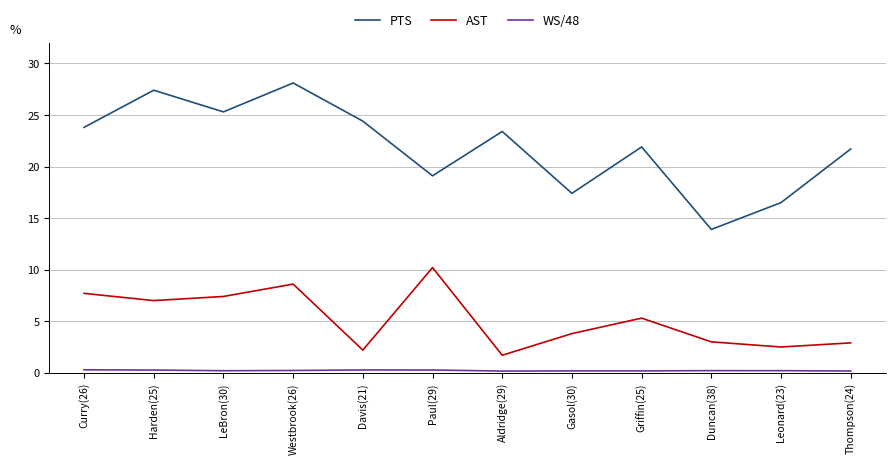

What is the difference between the maximum and minimum values in the PTS series?

14.2